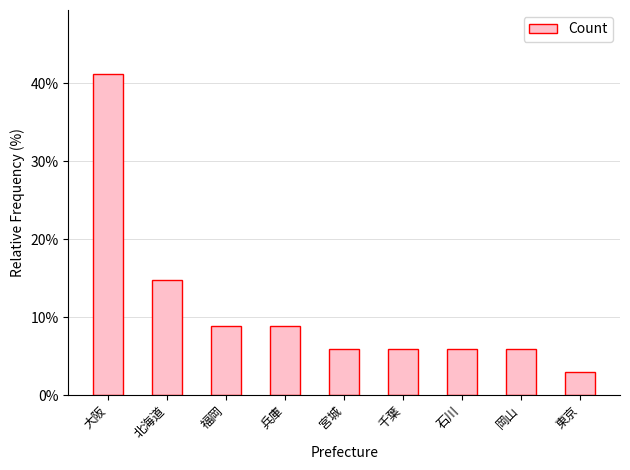

What position from the right is 千葉?

4